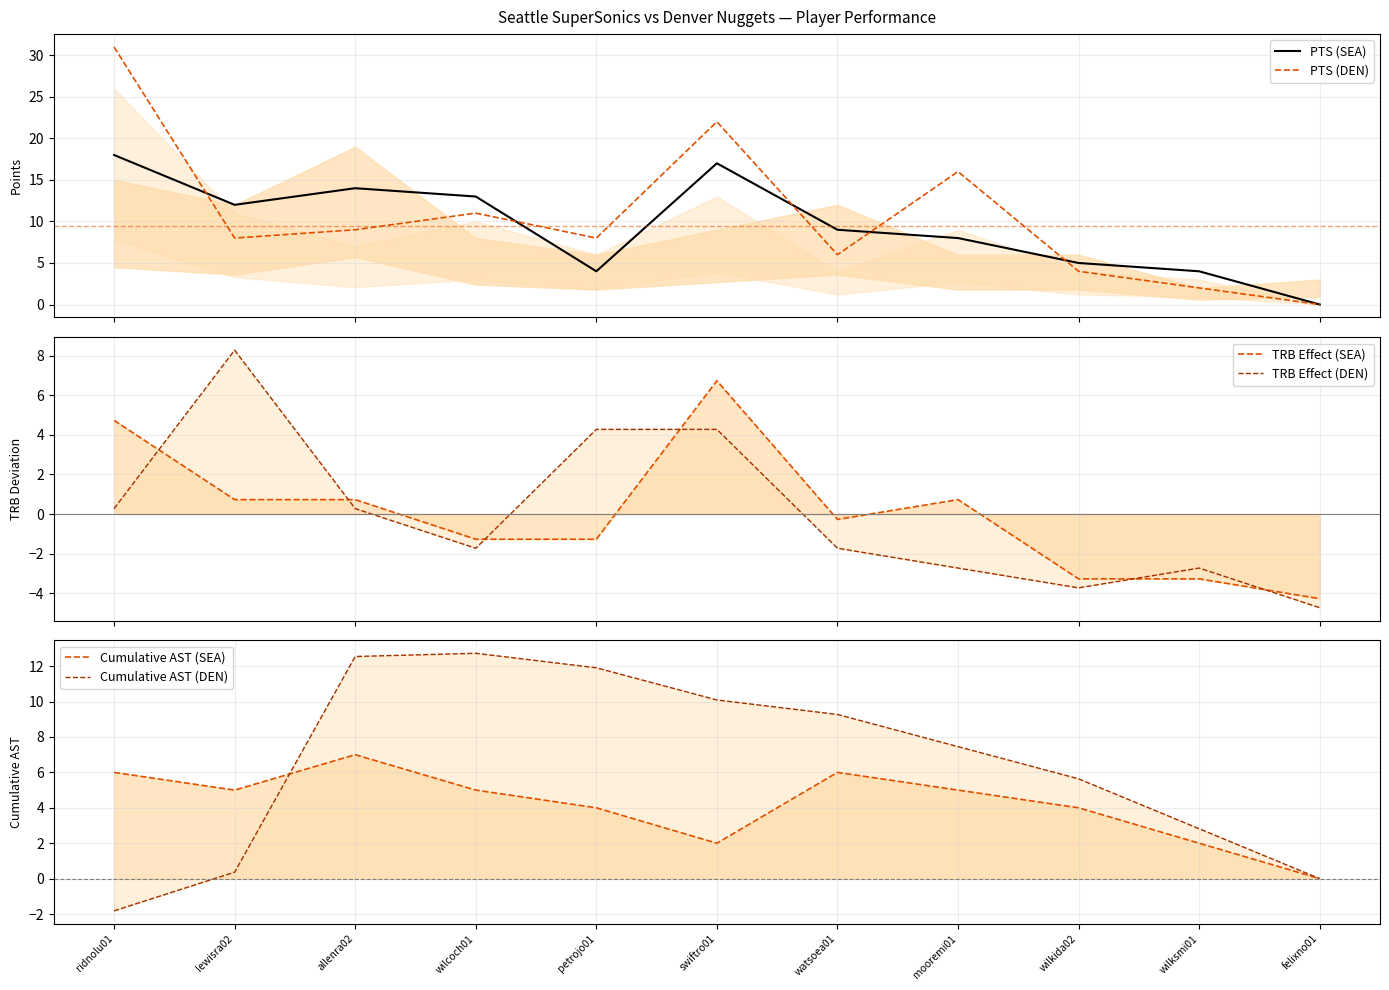

Rank the series at wilcoch01 from lowest to highest value.

TRB Effect (DEN), TRB Effect (SEA), Cumulative AST (SEA), PTS (DEN), Cumulative AST (DEN), PTS (SEA)